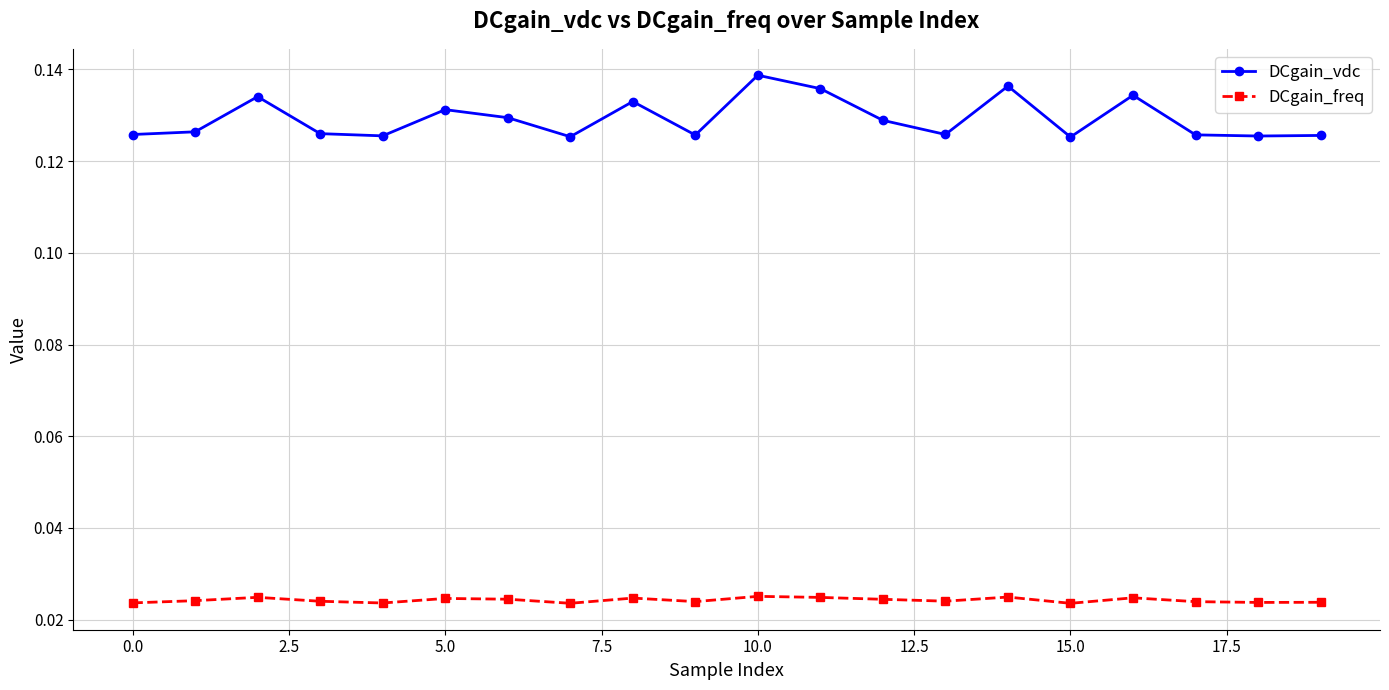

List the series in order of their peak value, highest first.

DCgain_vdc, DCgain_freq